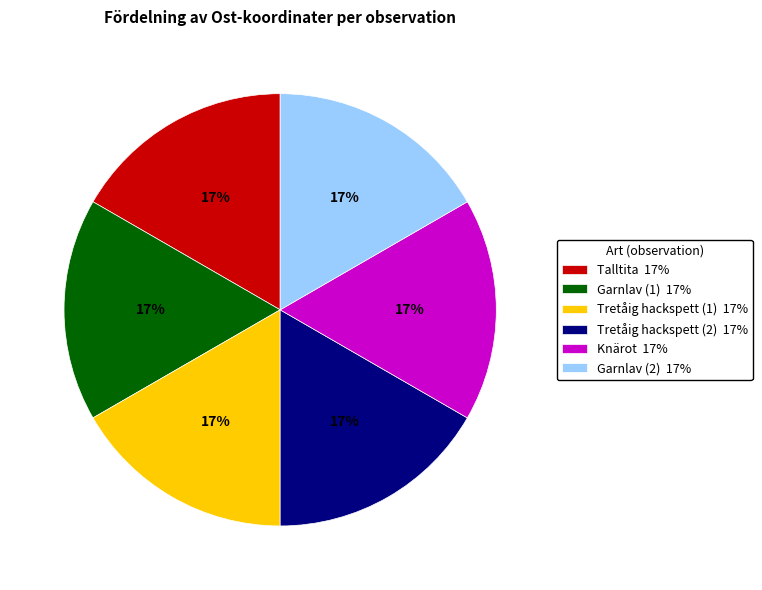

To the nearest percent, what portion does Garnlav (1) 17% represent?

17%